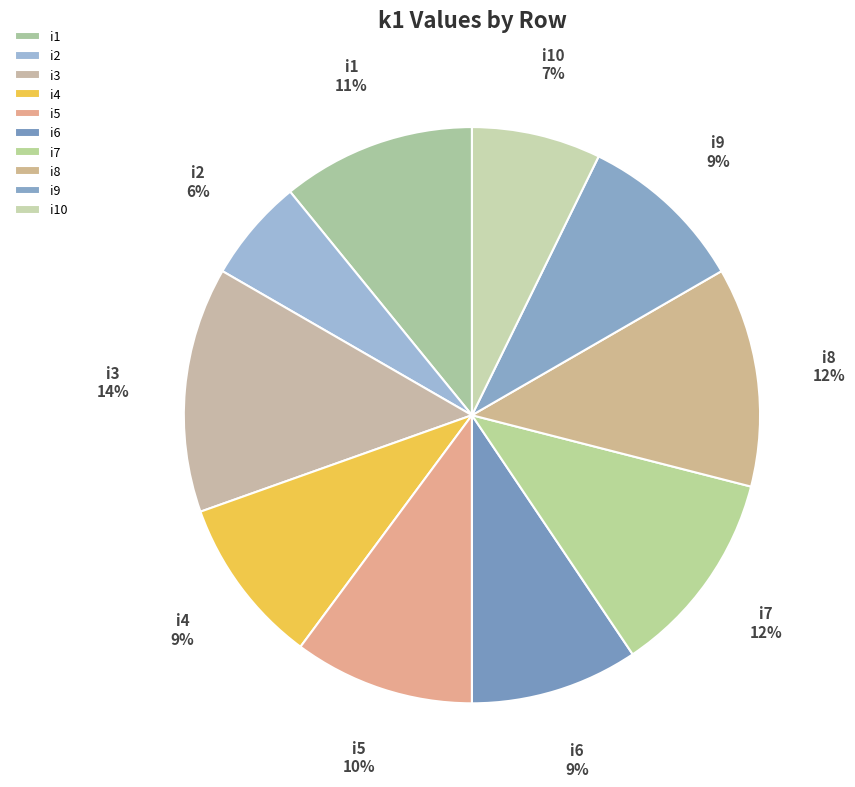

The i10 slice represents 1% of the pie. True or false?

False